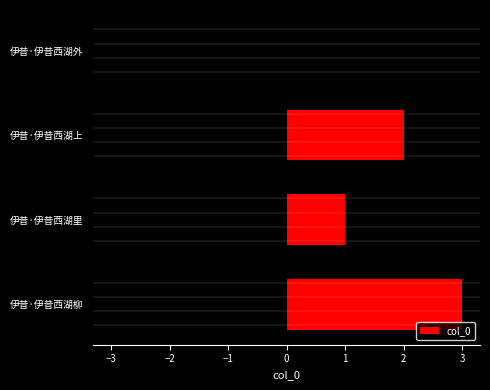

The chart shows a value of 113444 at 伊昔·伊昔西湖柳. True or false?

False